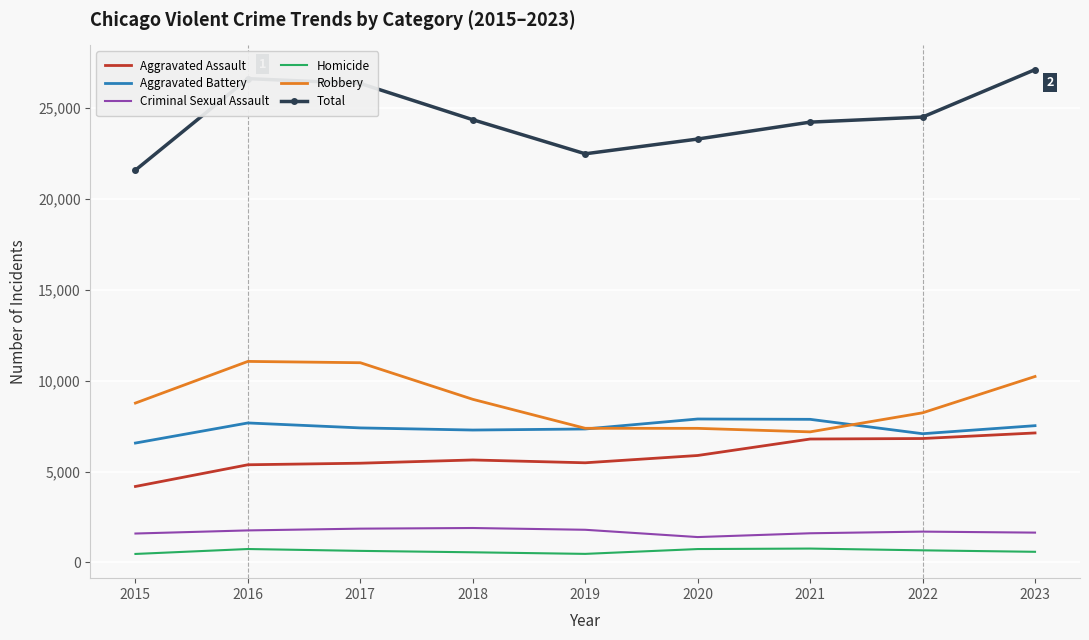

True or false: Aggravated Assault and Aggravated Battery intersect in this chart.

False